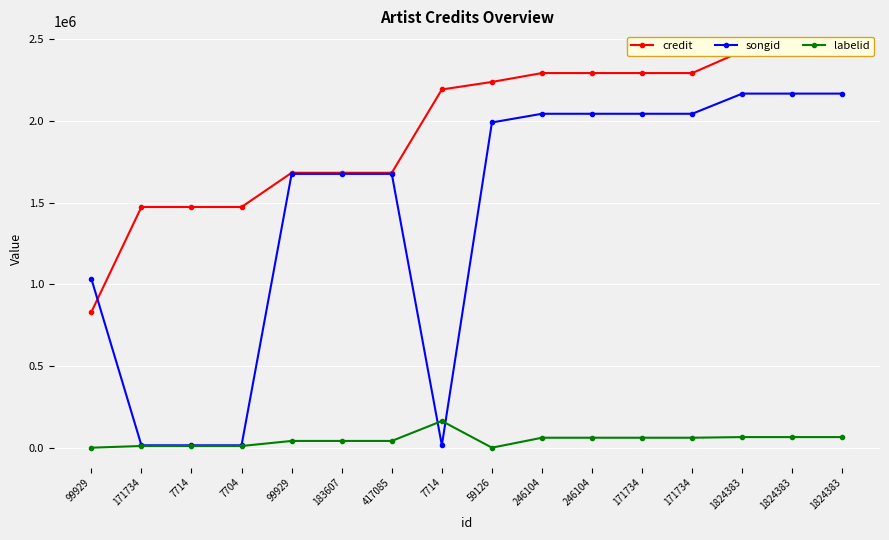

Which series has the largest total across all categories?

credit